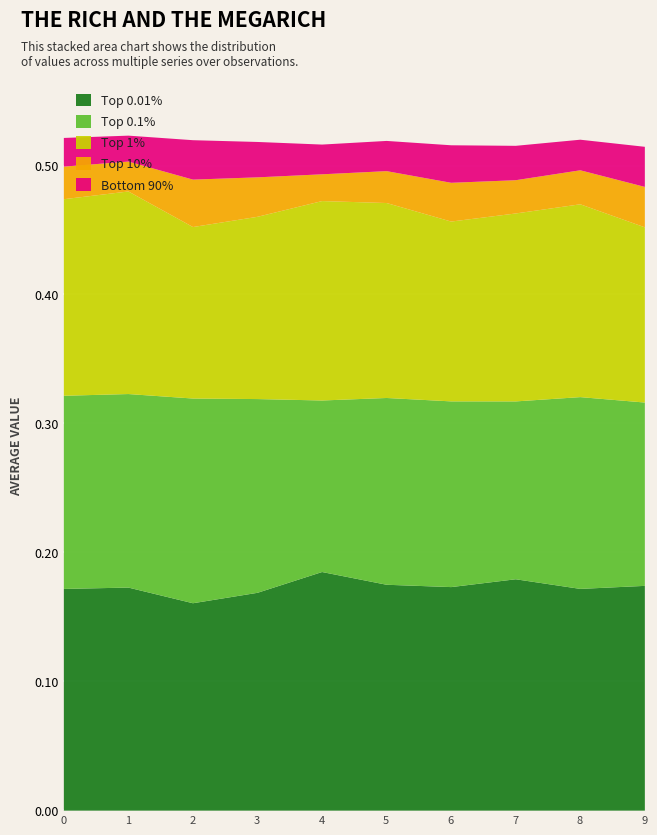

True or false: Top 0.1% has more than 0 points higher than both neighbors.

True